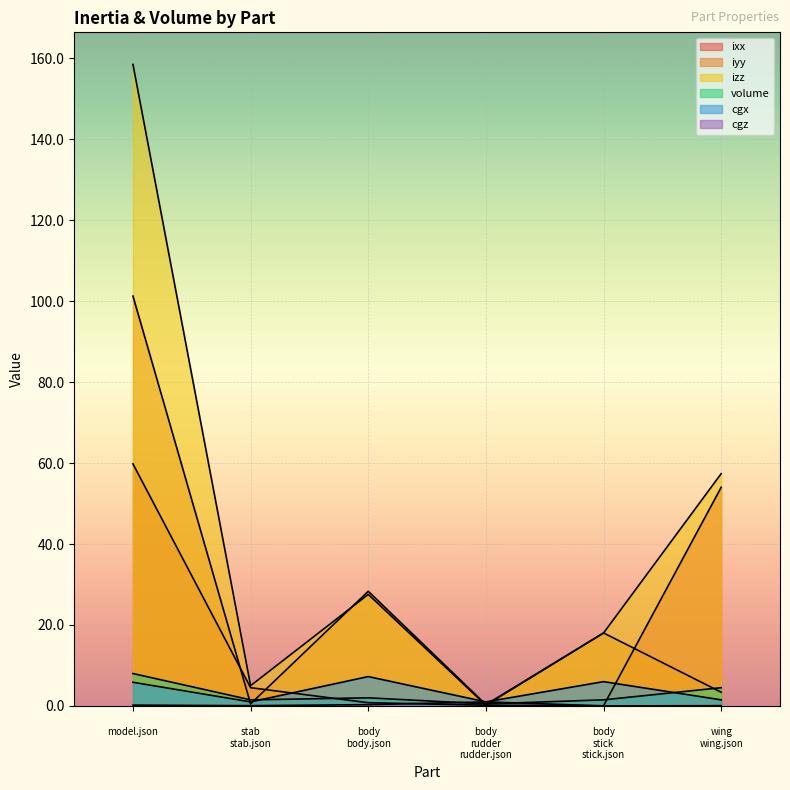

Rank the series by their maximum value, from highest to lowest.

izz, iyy, ixx, volume, cgx, cgz